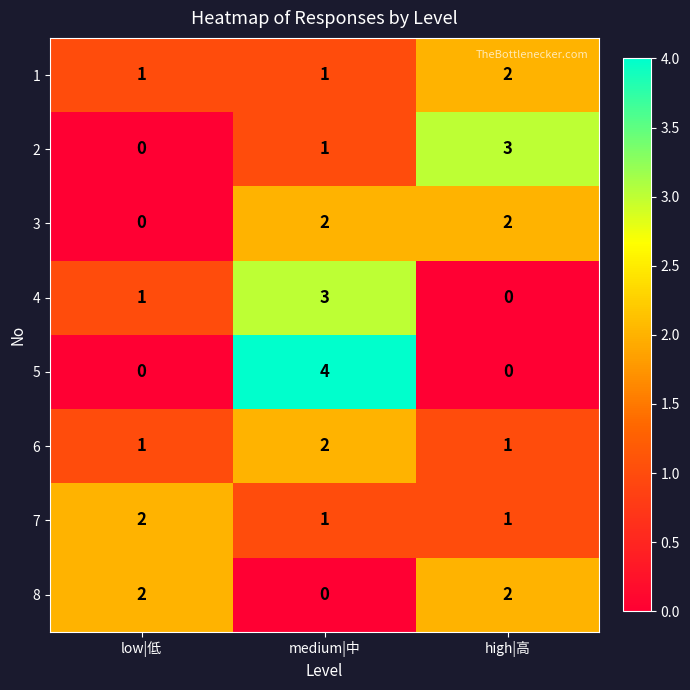

The 6 series shows 2 at medium|中. True or false?

True